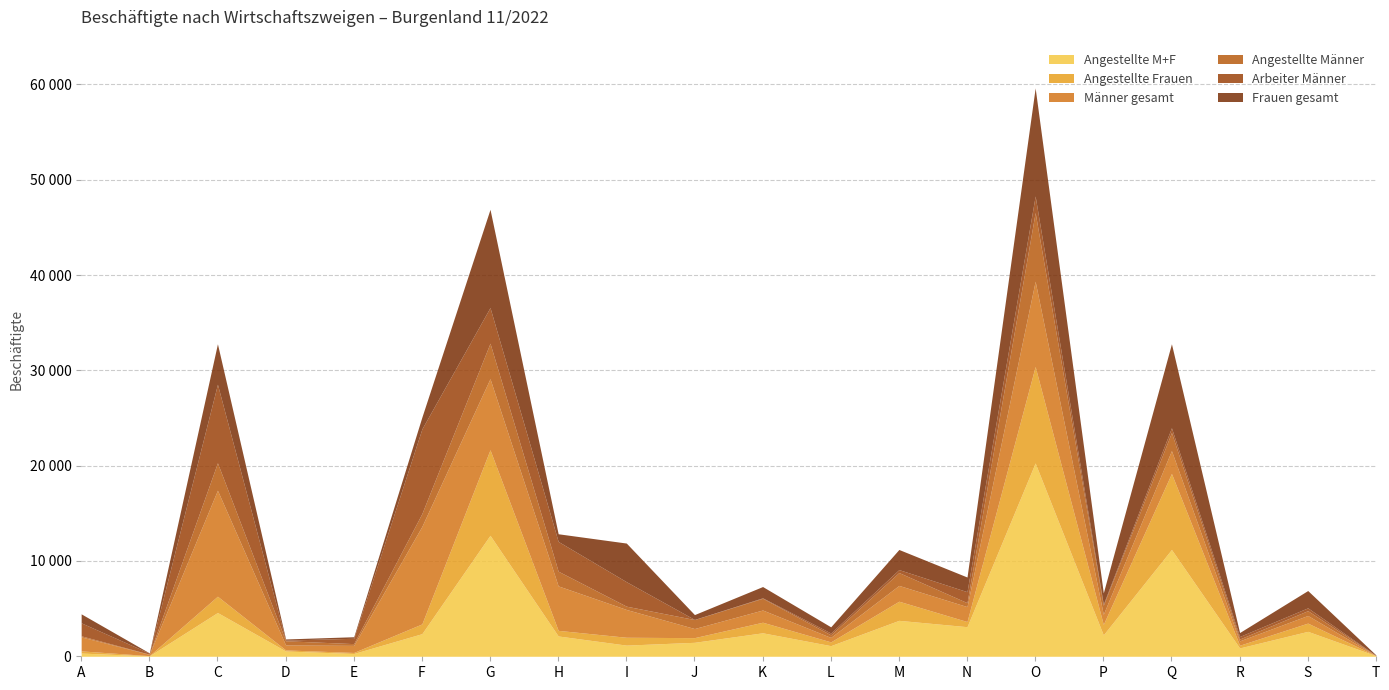

At how many categories does at least one series exceed 5793?

5